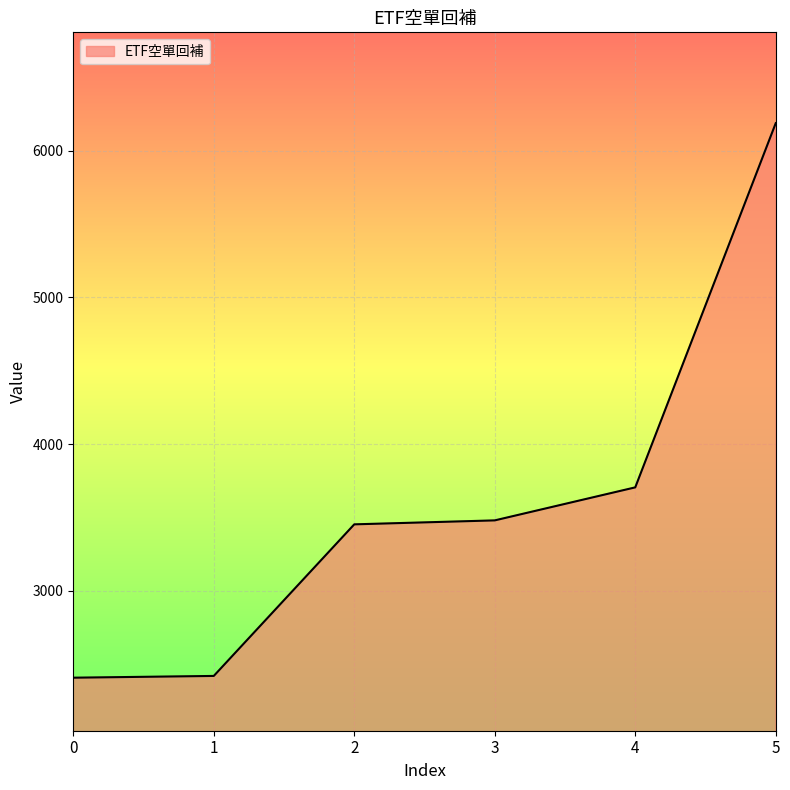

What is the maximum value shown in the chart?

6188